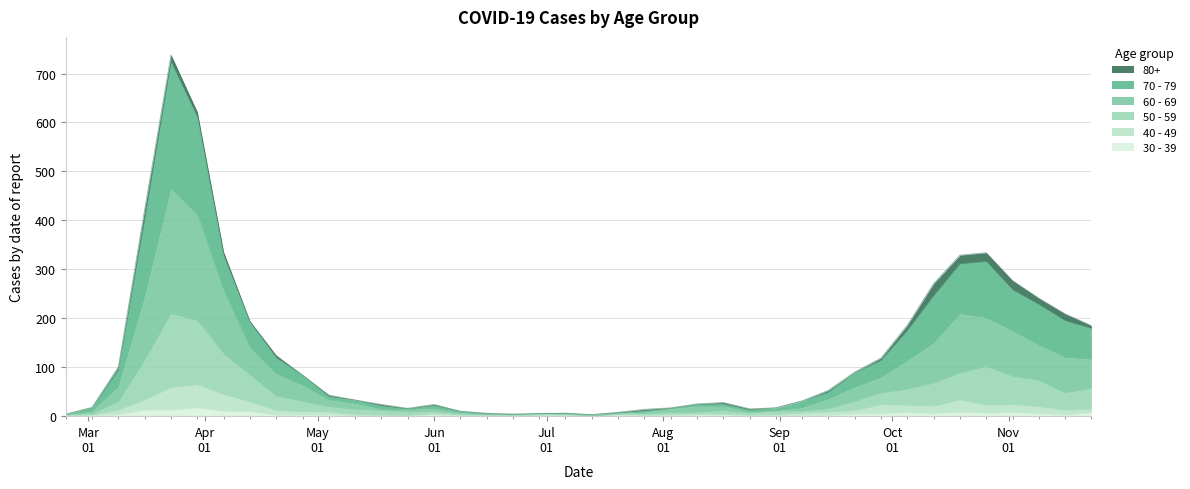

Where is the first local maximum for 40 - 49?

2020-03-30